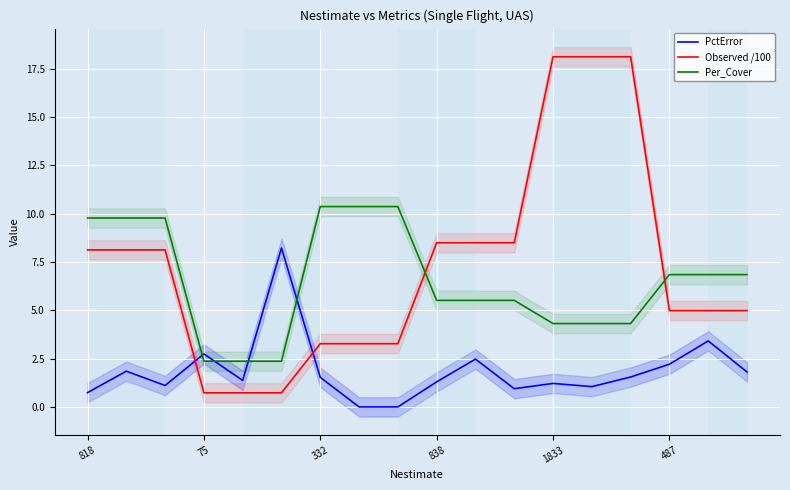

How many lines are shown in the chart?

3